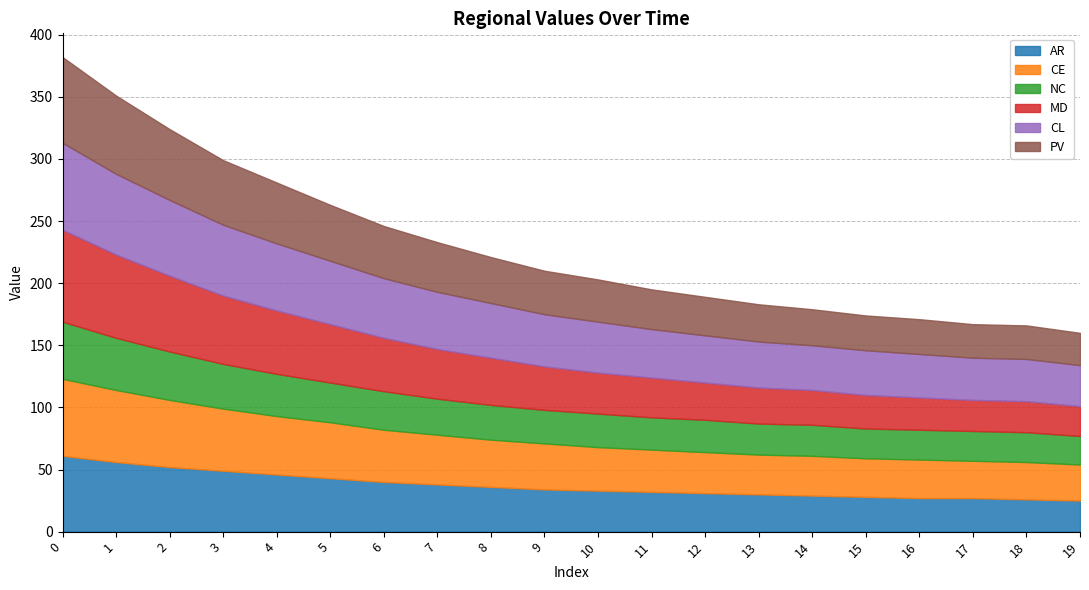

What is the difference between the maximum and minimum values in the CE series?

33